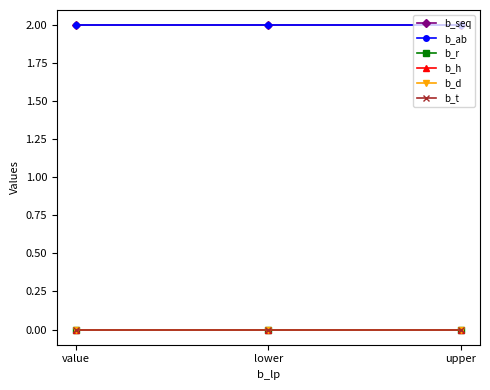

Which has a higher value, upper or lower?

upper